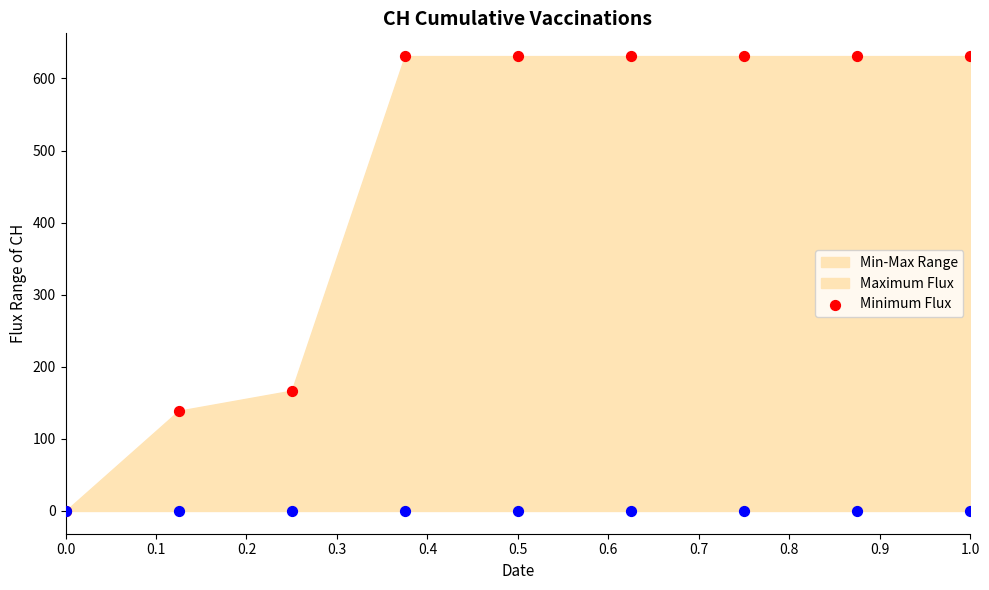

In the Maximum Flux series, what Y value is closest to 315?

167